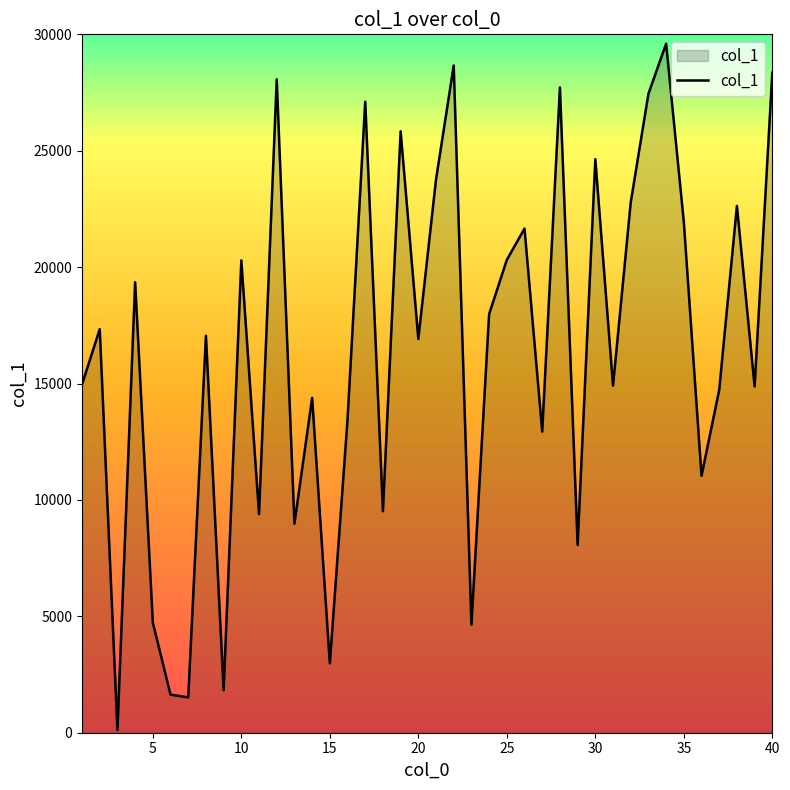

What is the maximum value shown in the chart?

29599